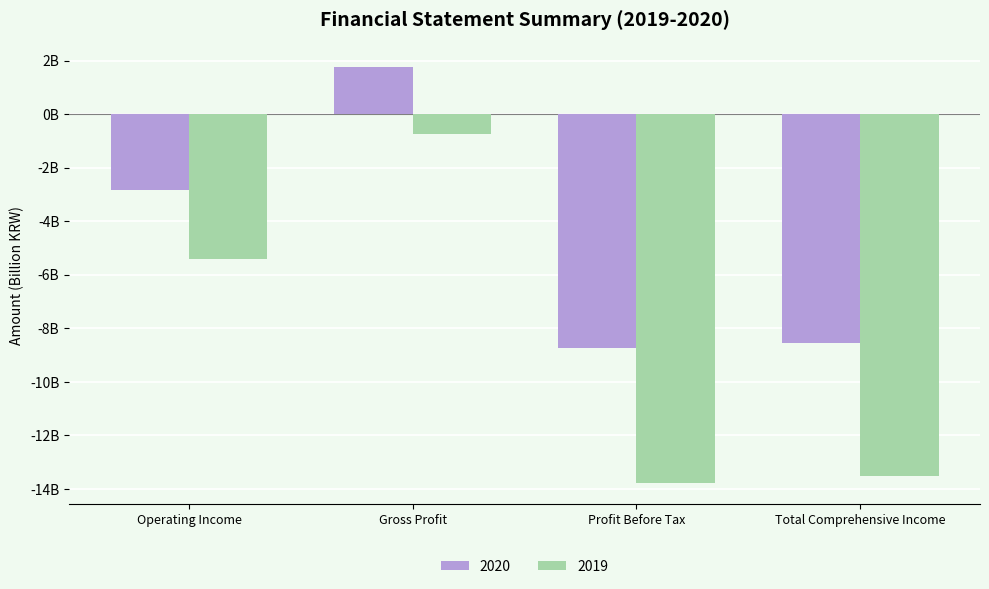

The 2020 series shows 3.0 at Gross Profit. True or false?

False